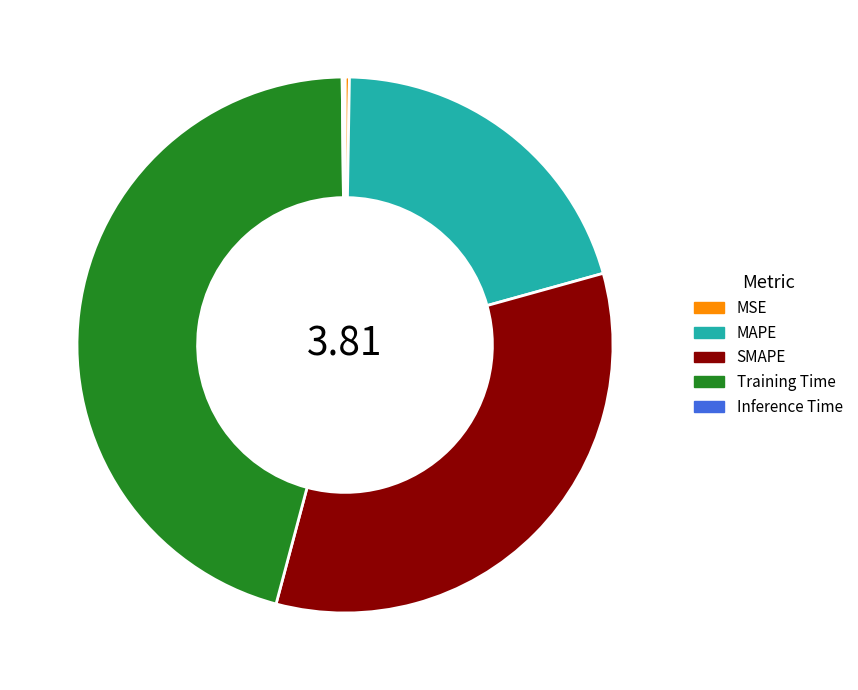

Do Training Time and SMAPE together represent more than half of the pie?

Yes